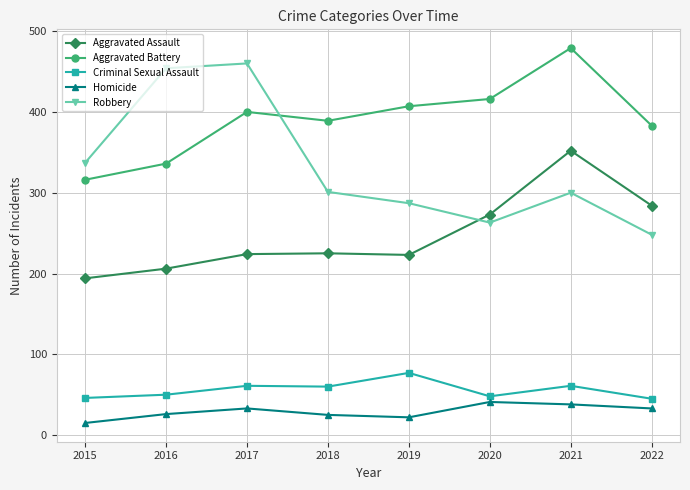

The value of Homicide at 2020 is 41. True or false?

True